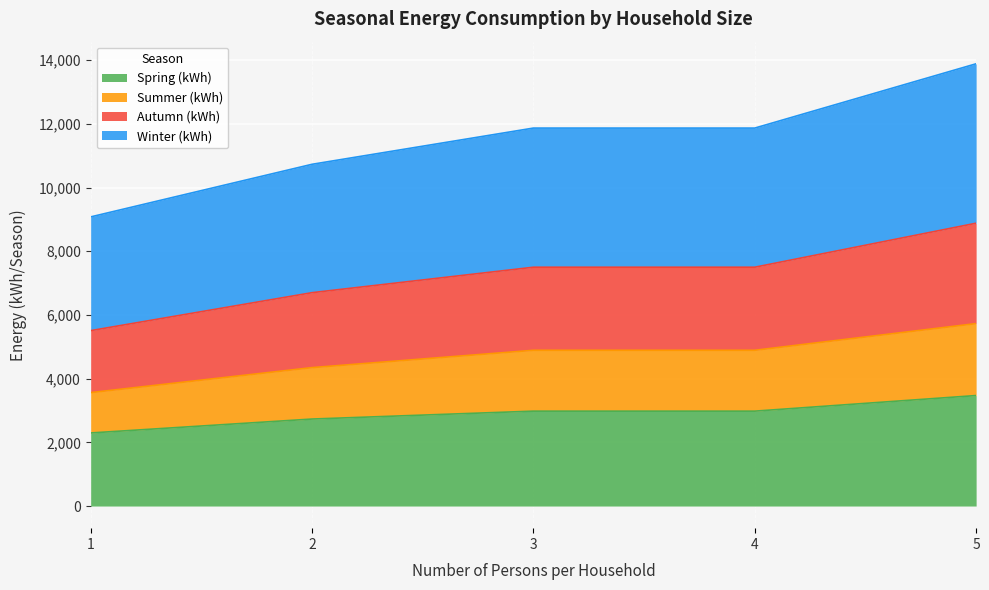

Which has a higher value, 2 or 5?

5